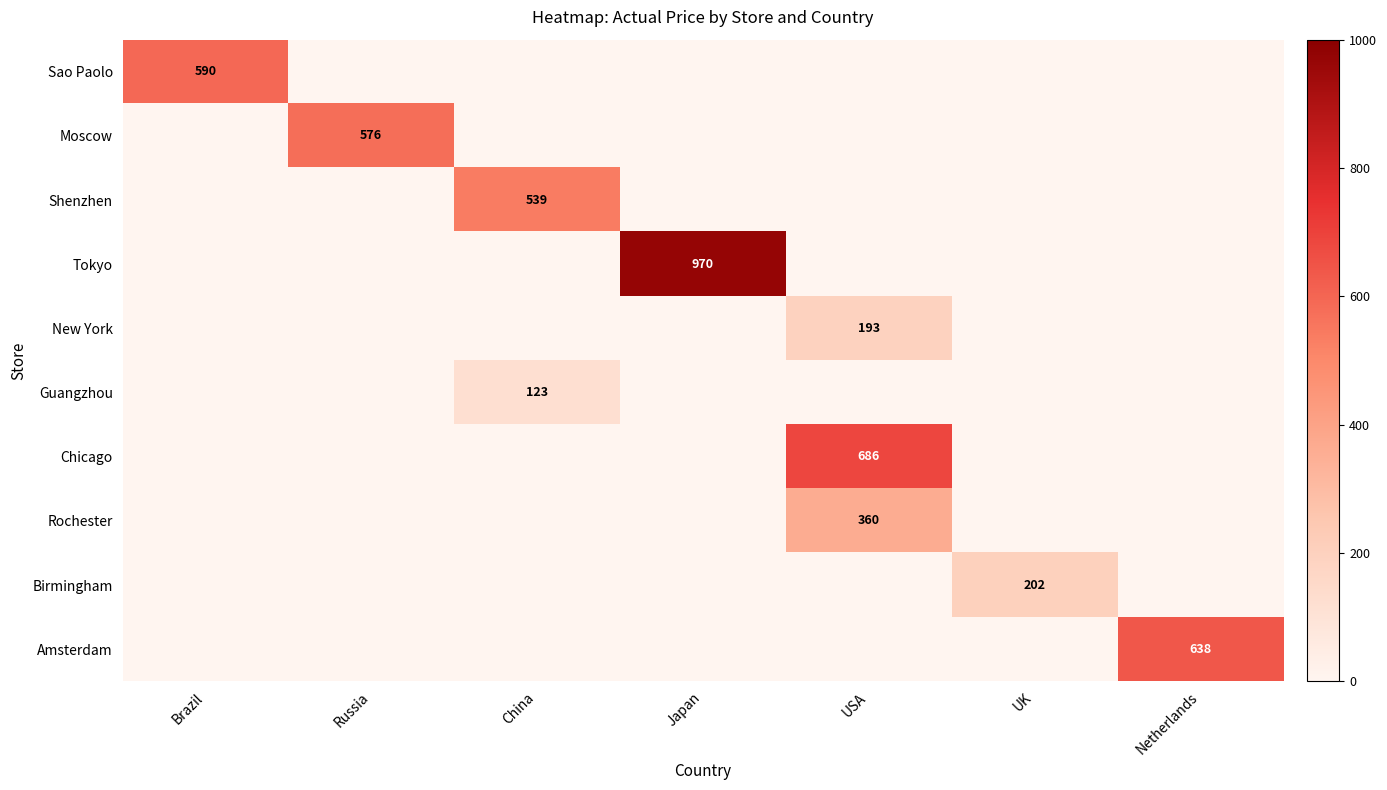

The value of Chicago at USA is 686. True or false?

True